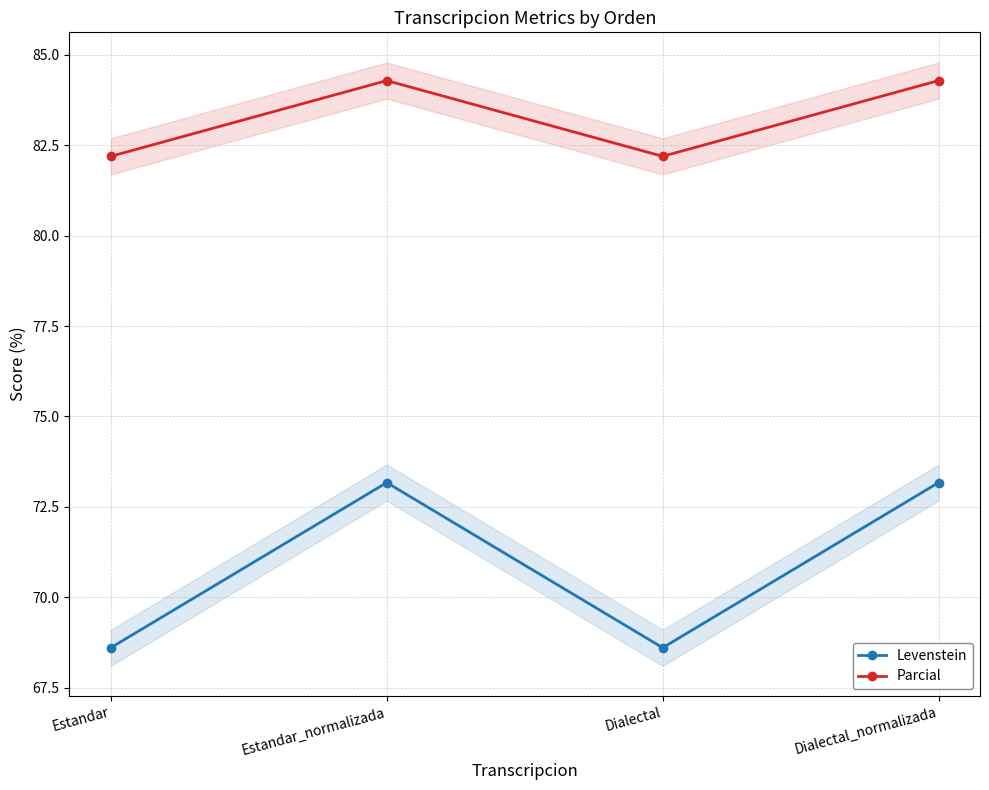

Is the value of Levenstein at Estandar_normalizada greater than the value of Parcial at Estandar?

No